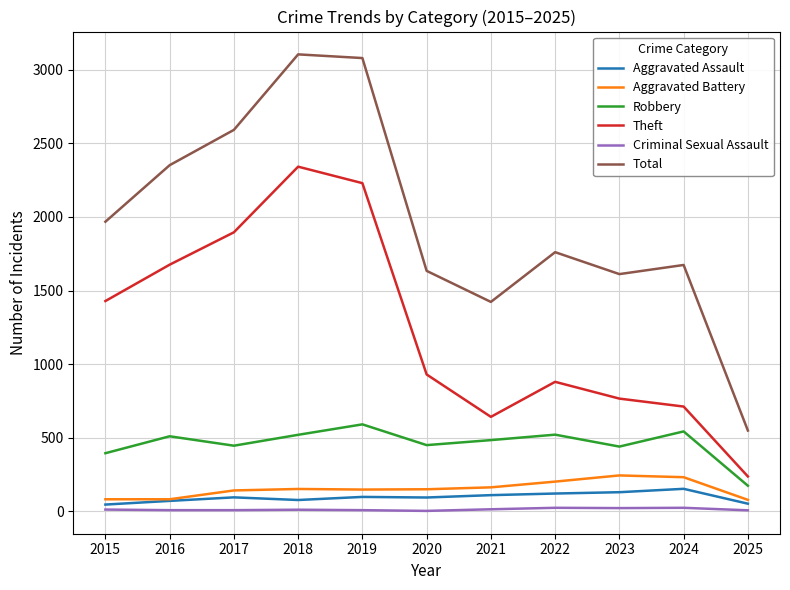

What is the difference between the Criminal Sexual Assault values at 2023 and 2016?

14